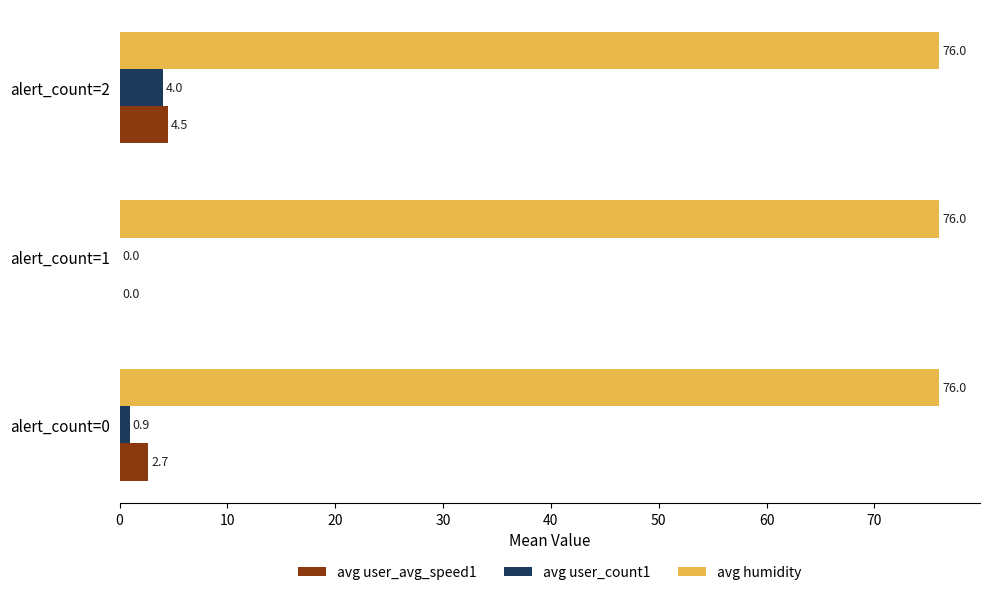

At which category is the sum across all series the highest?

alert_count=2